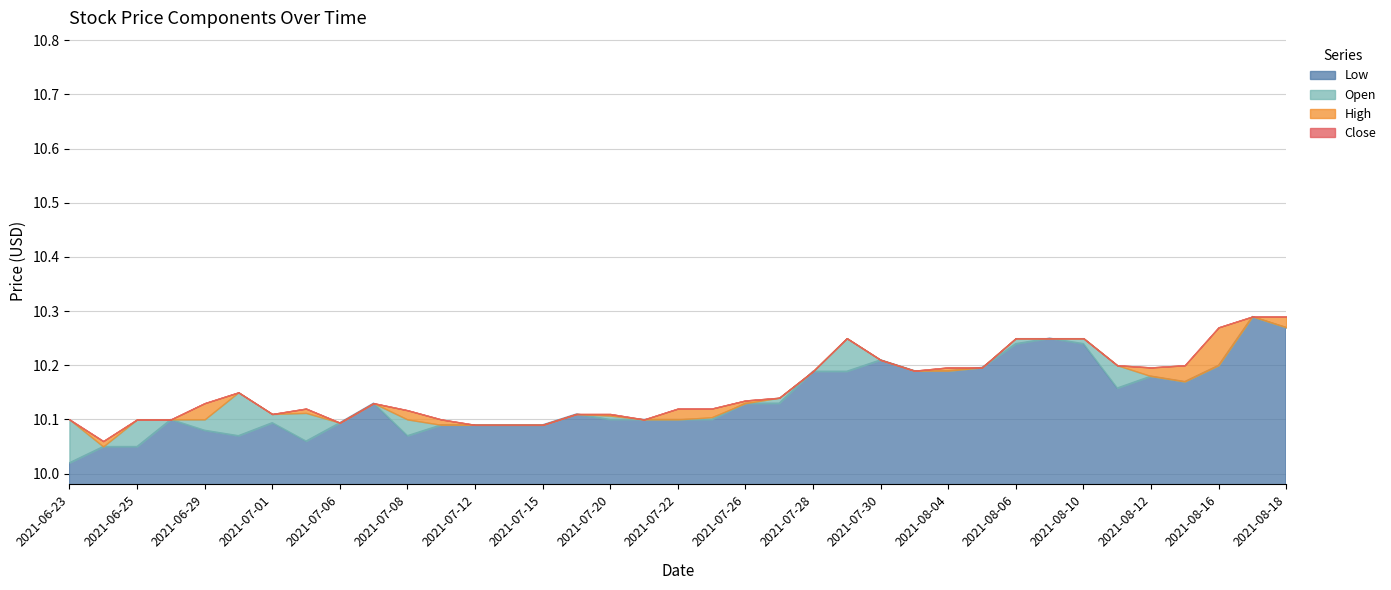

Is the value of Open at 2021-07-19 greater than the value of Close at 2021-08-03?

No